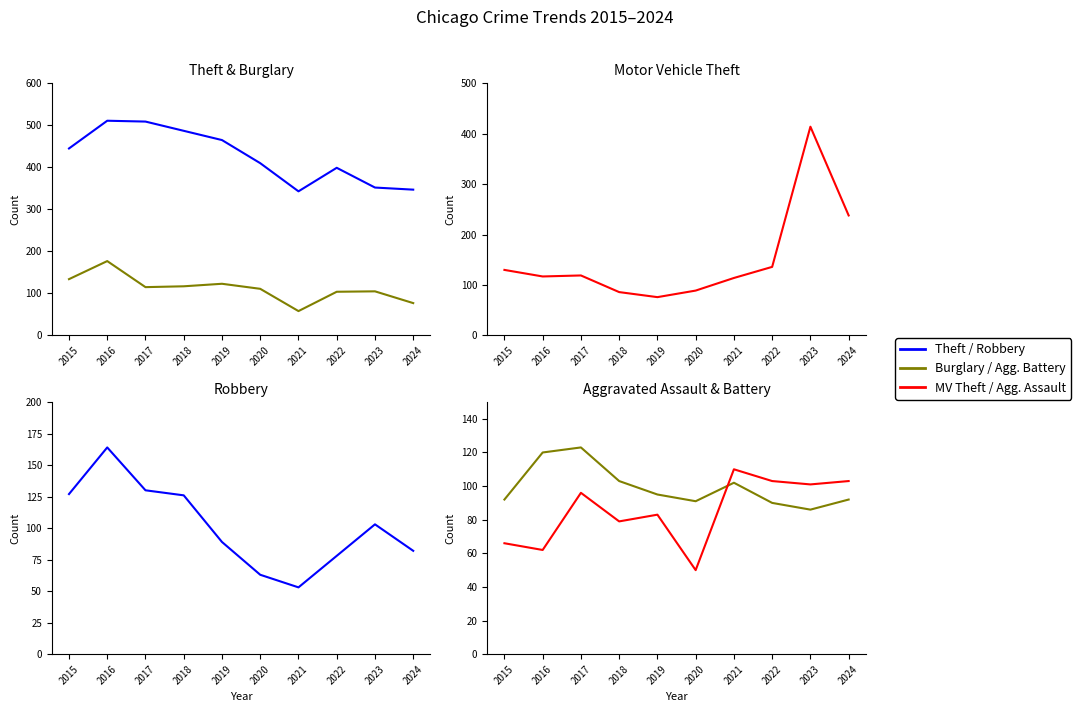

True or false: Theft and Aggravated Battery intersect in this chart.

False